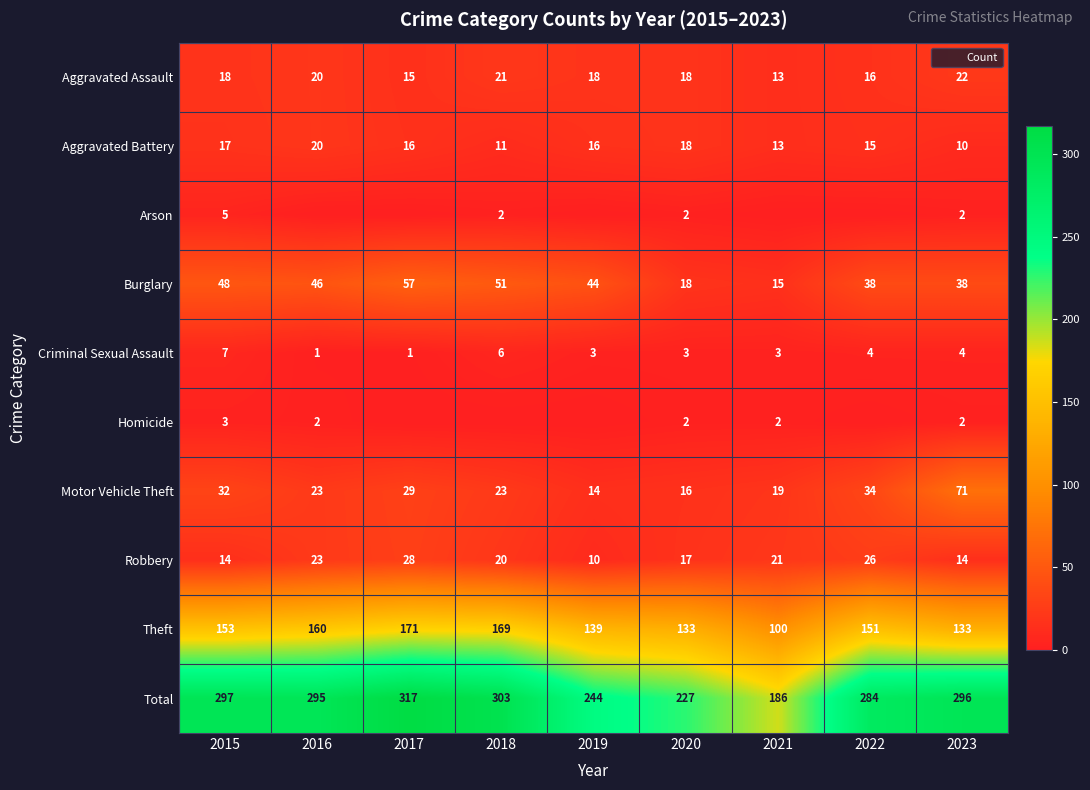

Where does the Motor Vehicle Theft series first go above 23?

2015